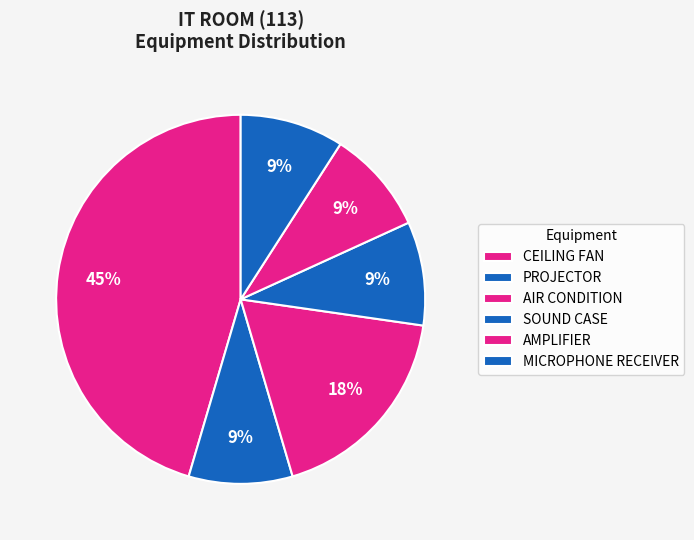

Does PROJECTOR represent more than half of the total?

No